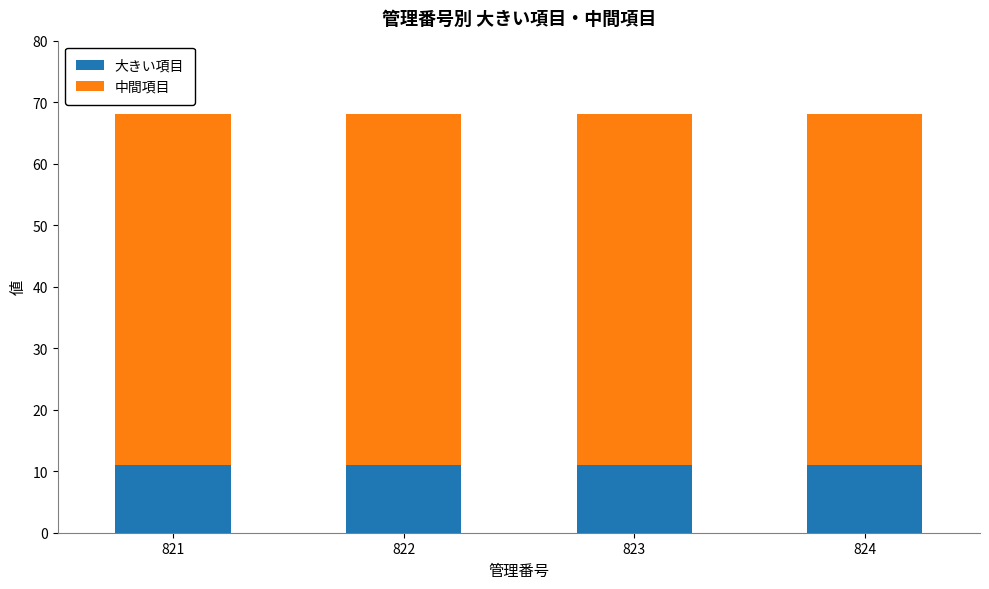

Count the number of categories in the chart.

4